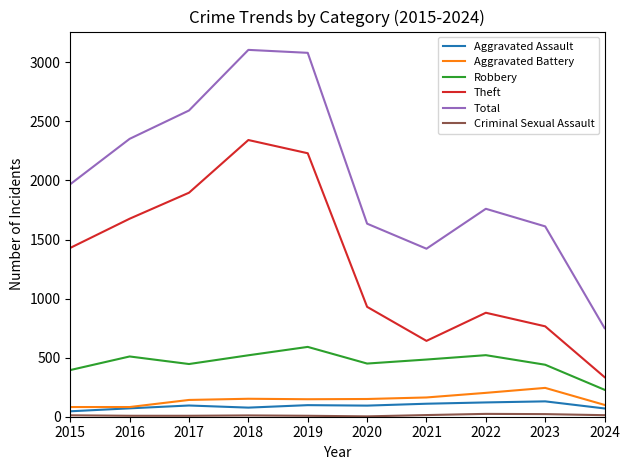

Where is Total nearest to the value 1927?

2015